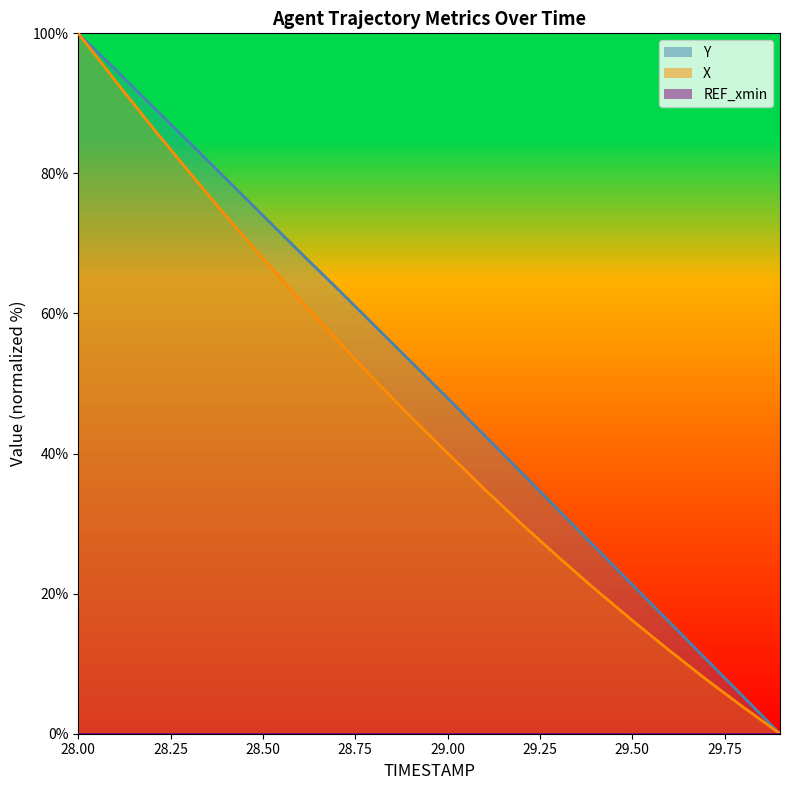

Which category has the highest value across all series?

28.0